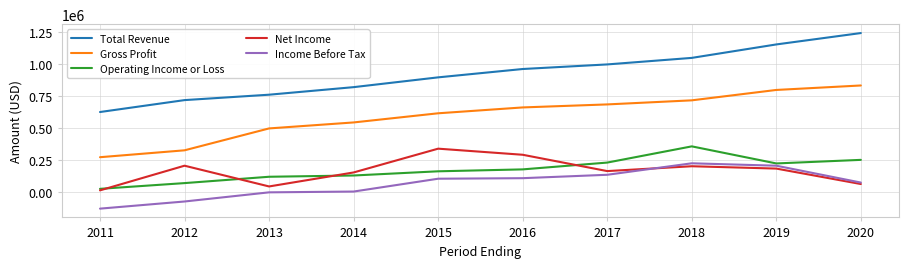

True or false: Operating Income or Loss and Income Before Tax cross at least once.

False